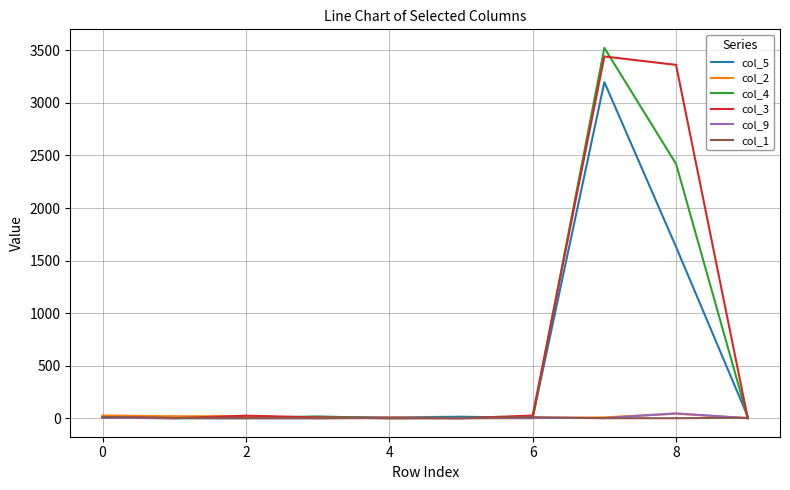

Which series has the largest range (max minus min)?

col_4